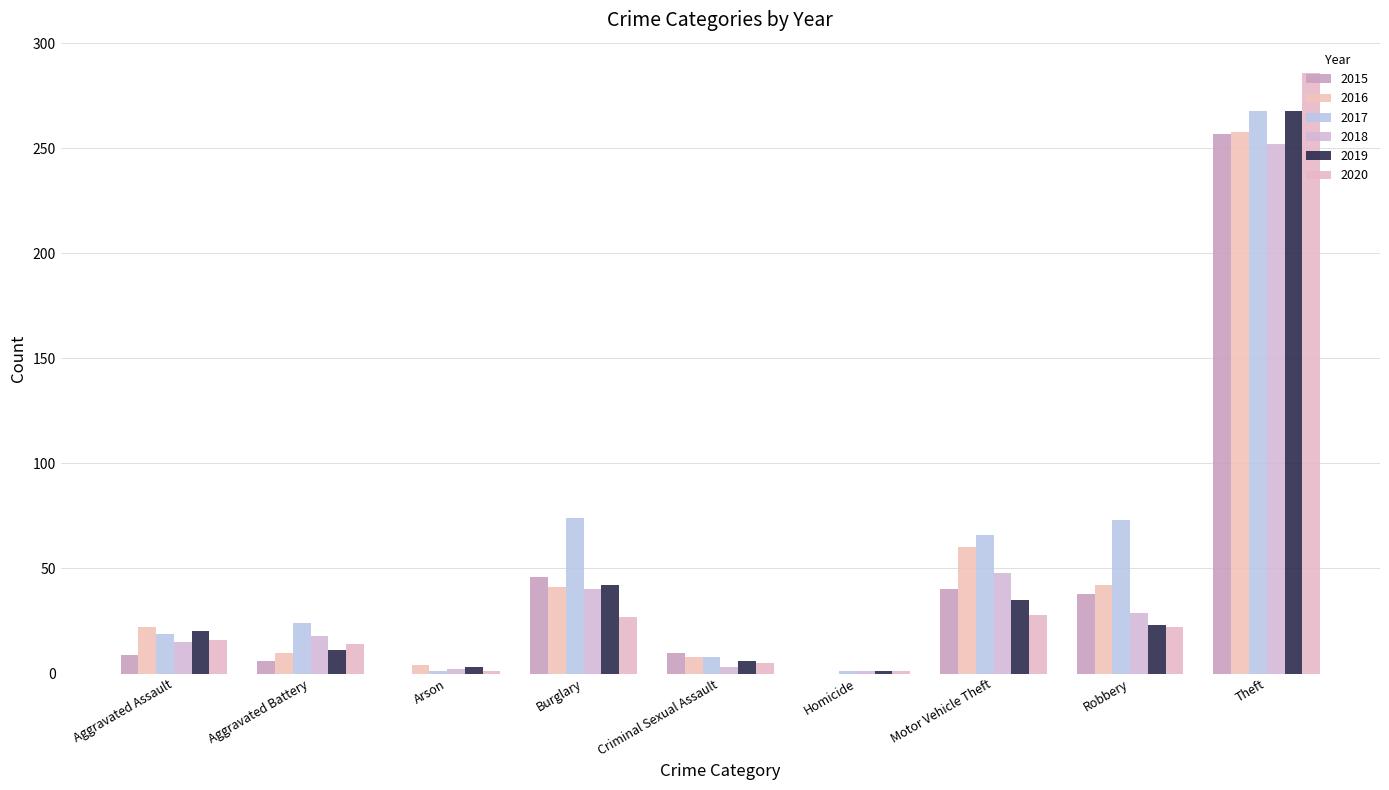

The value of 2016 at Criminal Sexual Assault is 2. True or false?

False